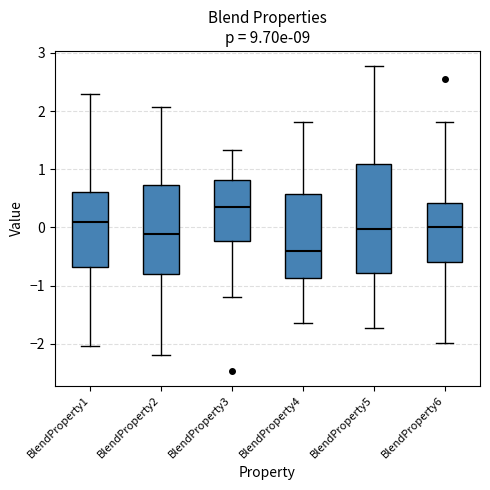

Comparing the boxes themselves (not the whiskers), which one is the tallest?

BlendProperty5